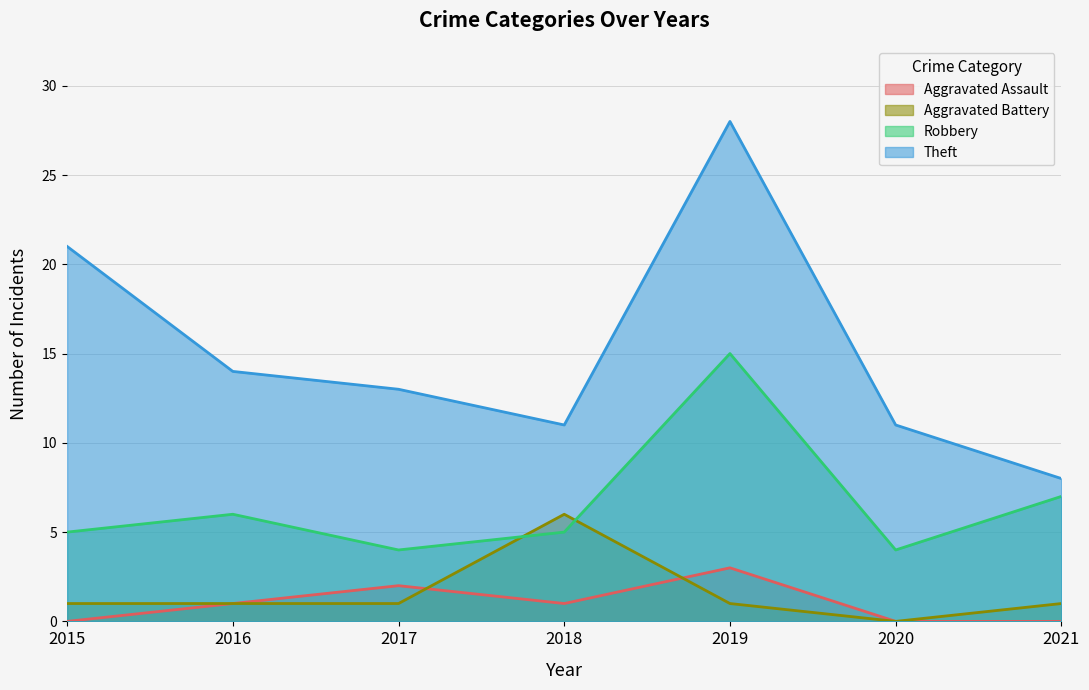

The value of Aggravated Assault at 2021 is 2. True or false?

False